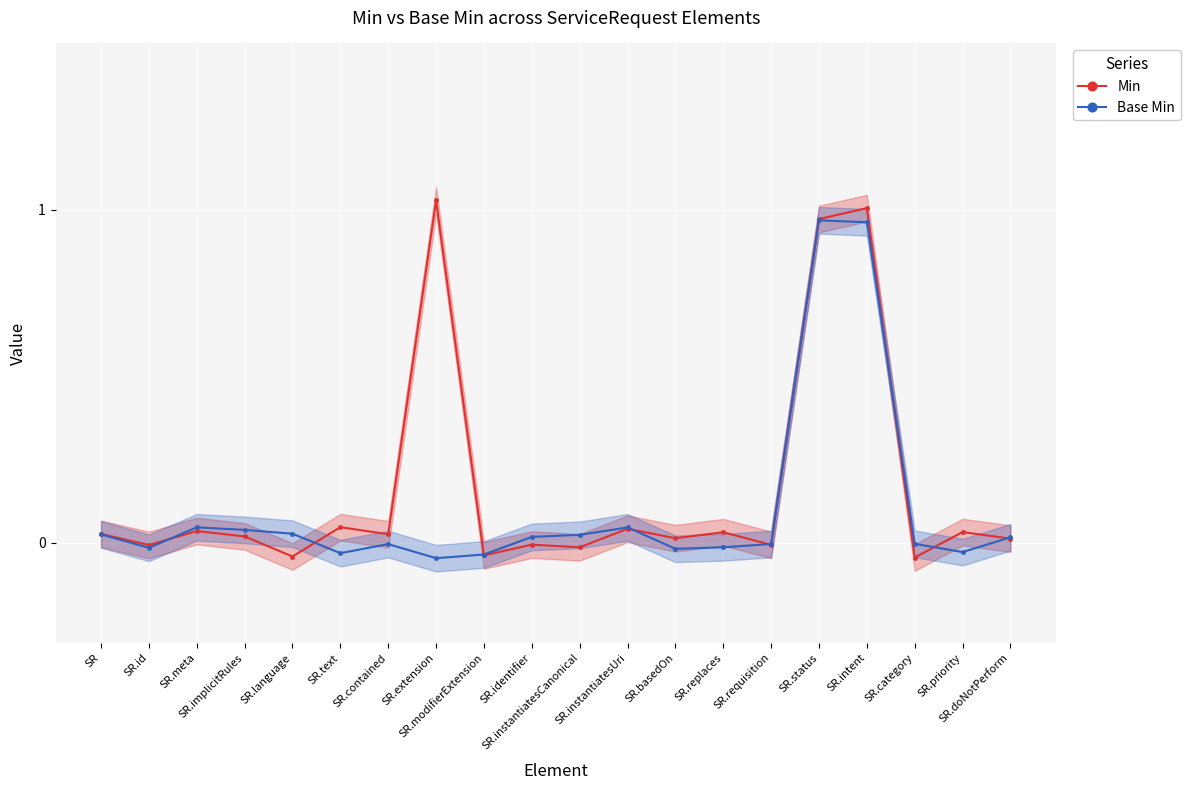

What are all the series names shown in the legend?

Min, Base Min